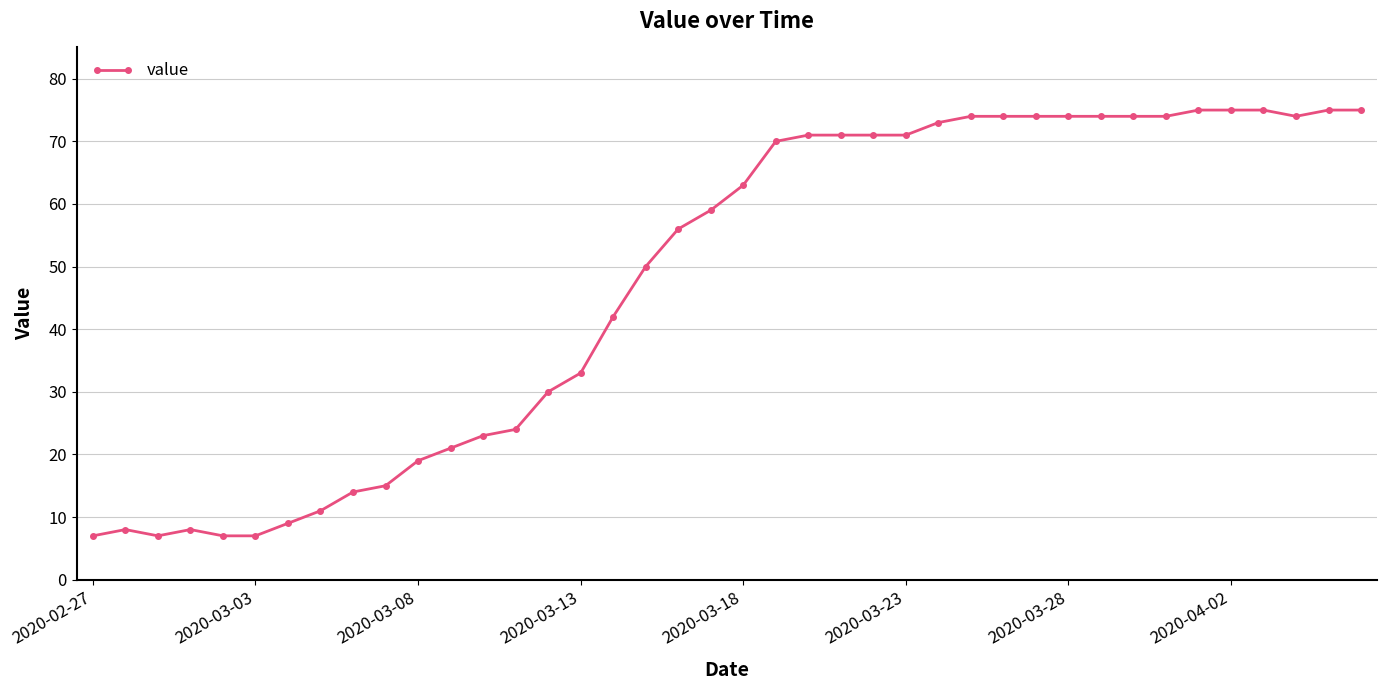

What is the minimum value shown in the chart?

7